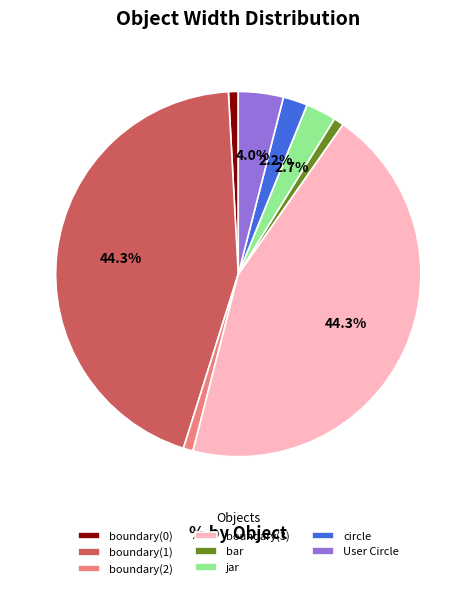

Which has a higher value, boundary(2) or User Circle?

User Circle